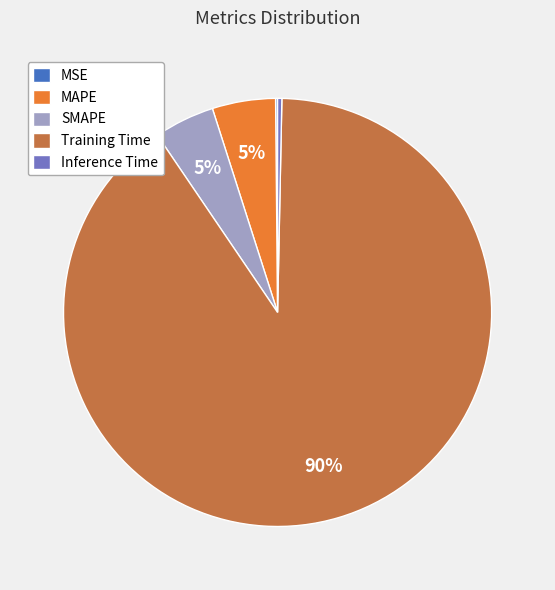

To the nearest percent, what is the average slice percentage?

20%